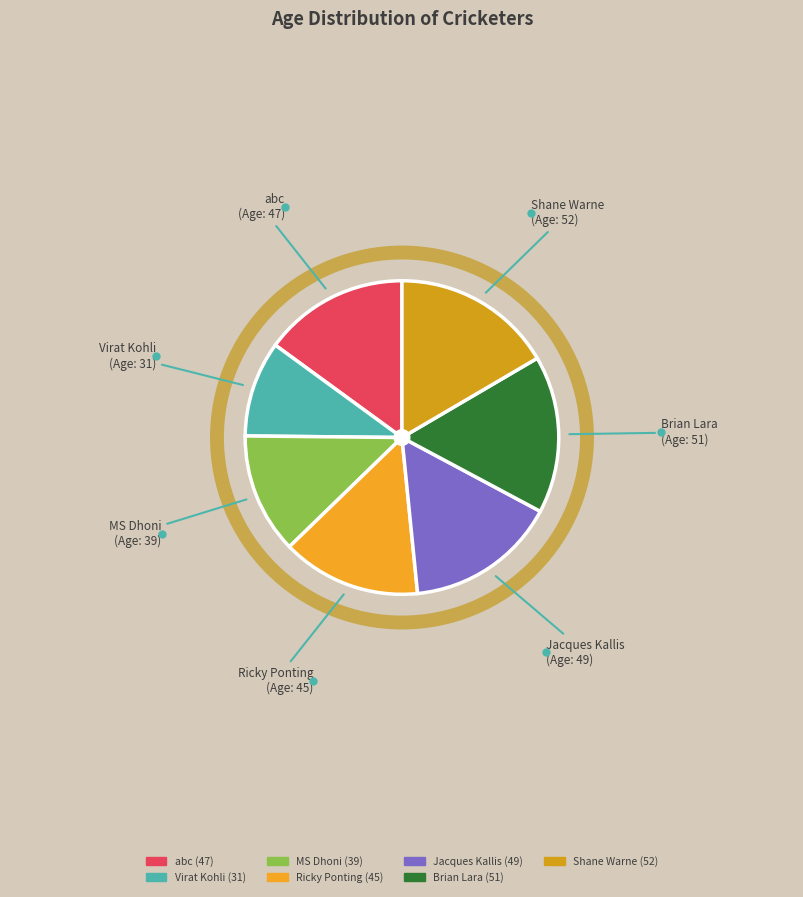

Which has a higher value, Ricky Ponting or Shane Warne?

Shane Warne